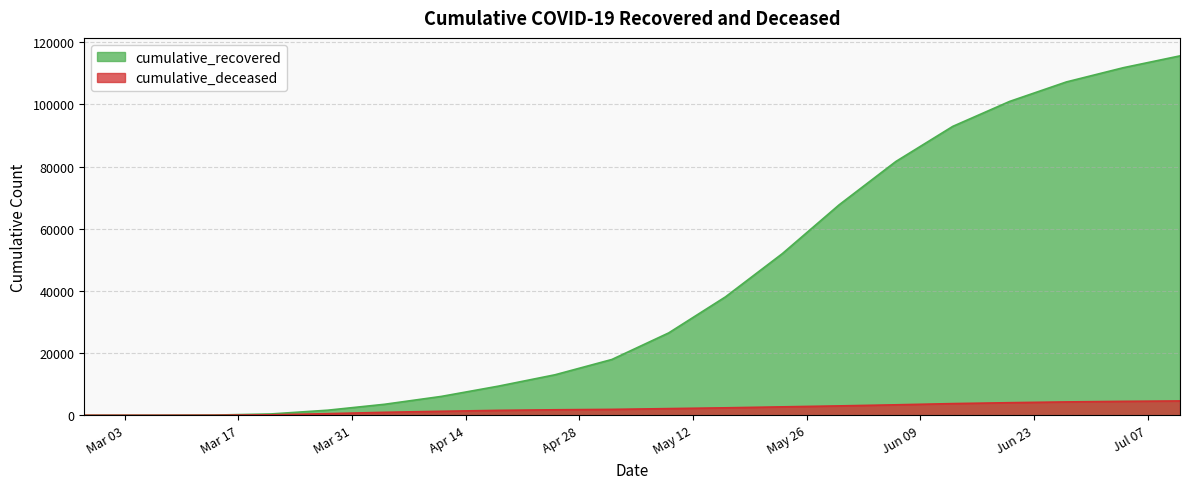

What is the difference between the second highest and minimum values in the cumulative_deceased series?

4479